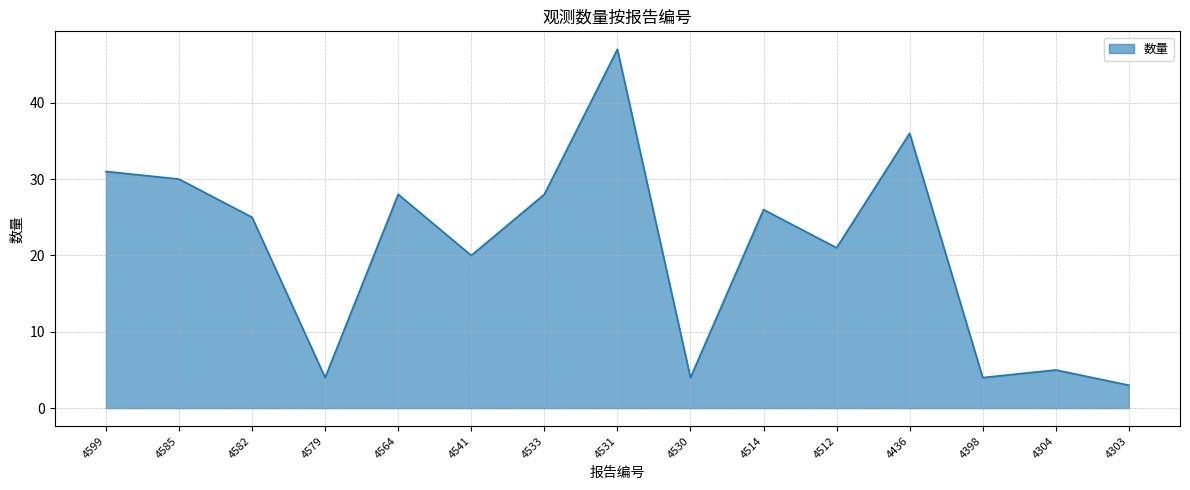

Which has a higher value, 4533 or 4585?

4585